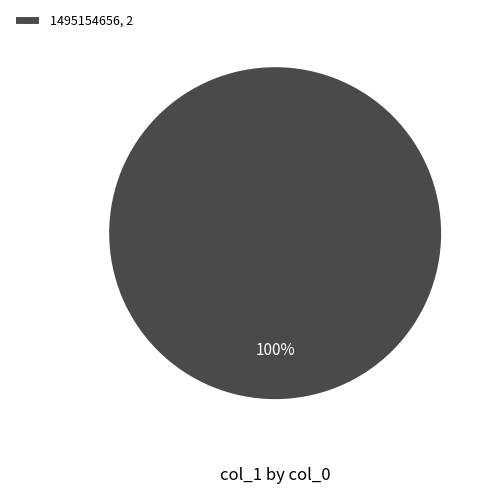

True or false: 1495154656, 2 accounts for 94% of the total.

False